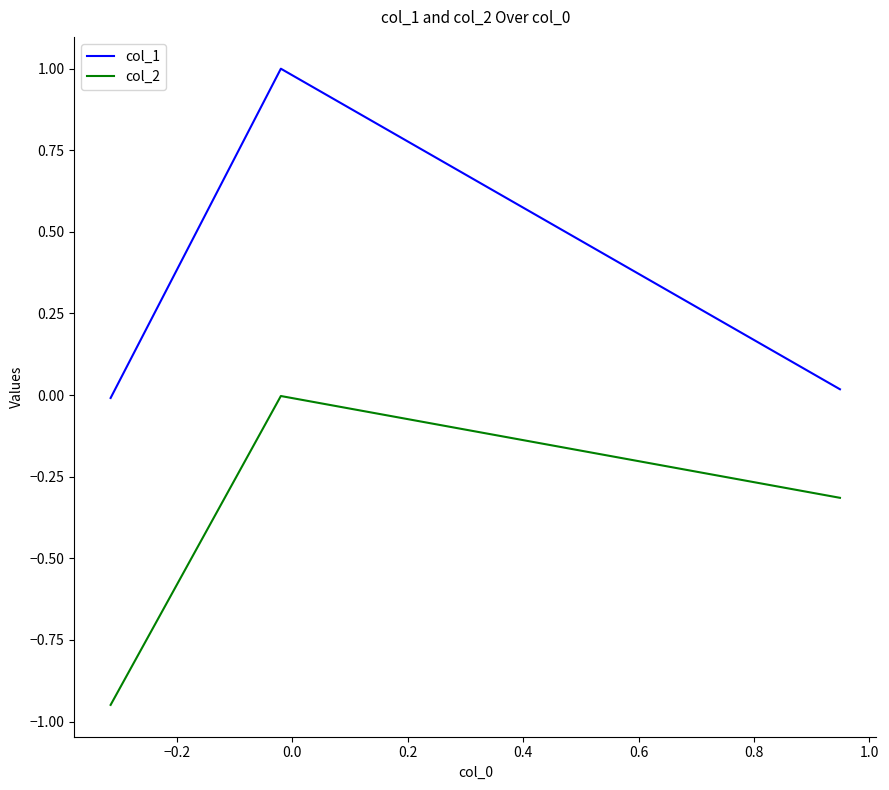

Which series has the largest range (max minus min)?

col_1